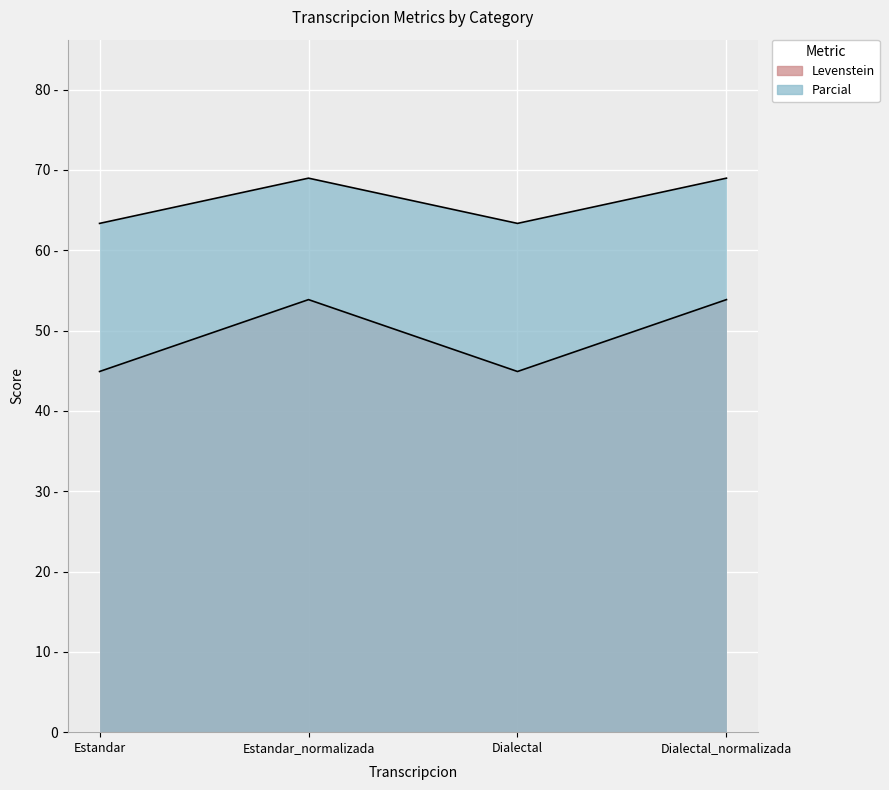

At which label does Levenstein reach its minimum?

Estandar